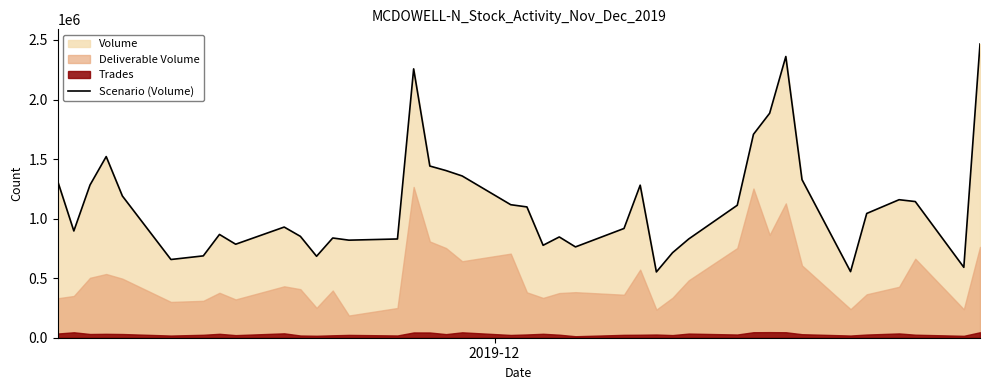

Count the number of categories in the chart.

40